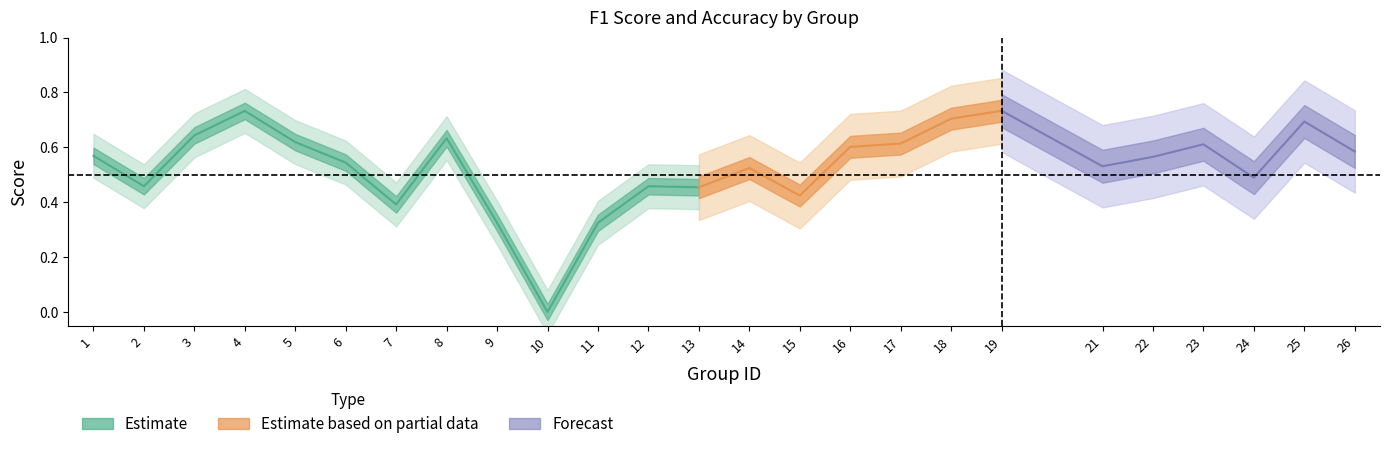

At which category does the chart reach its minimum across all series?

10